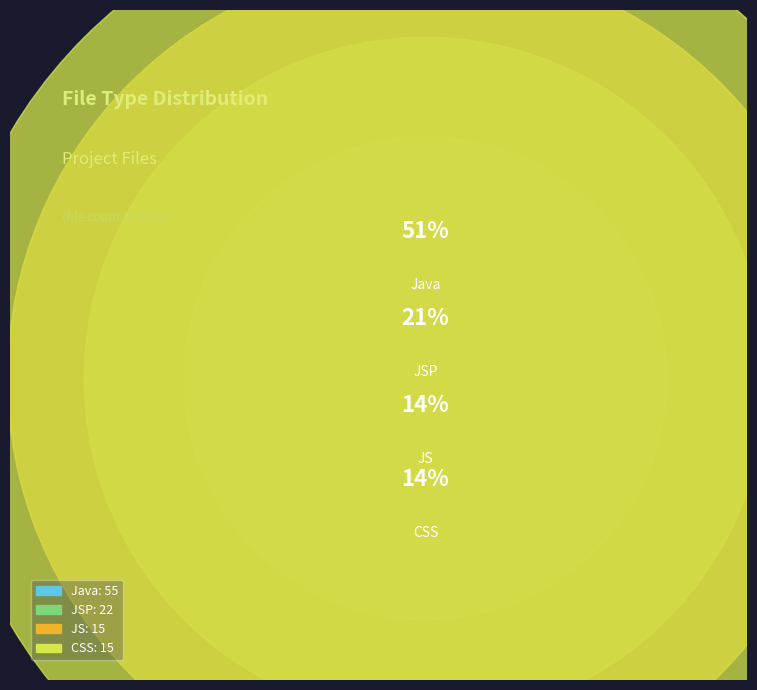

To the nearest percent, what is the combined percentage of JSP and Java?

72%